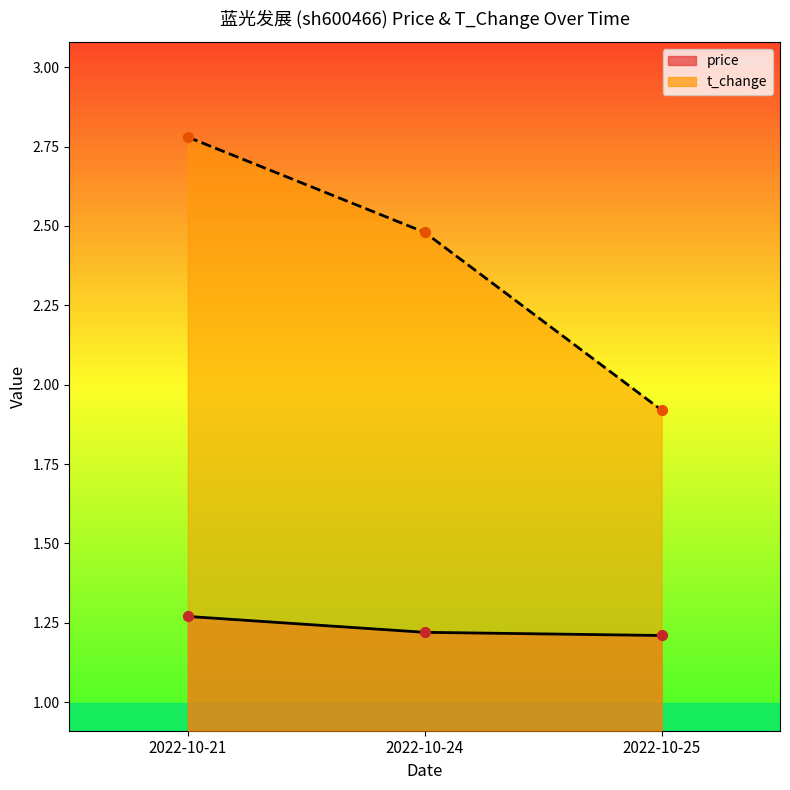

Is the value of t_change at 2022-10-24 greater than the value of price at 2022-10-21?

Yes